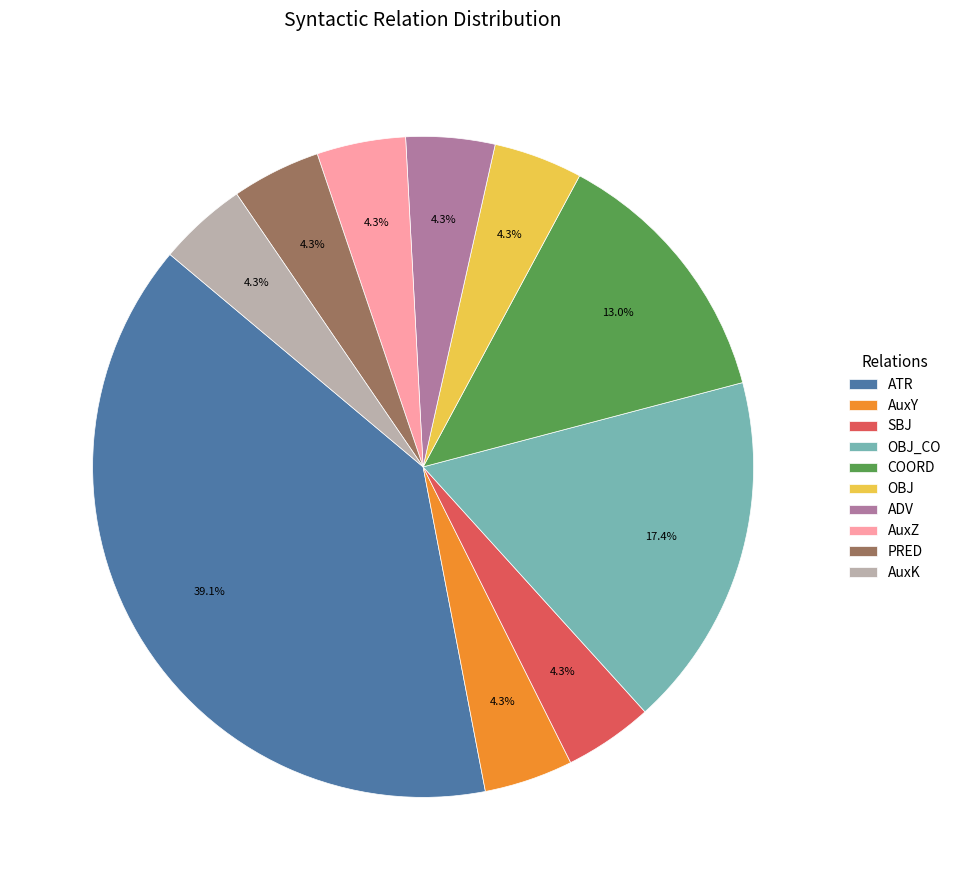

The AuxY slice represents 4% of the pie. True or false?

True